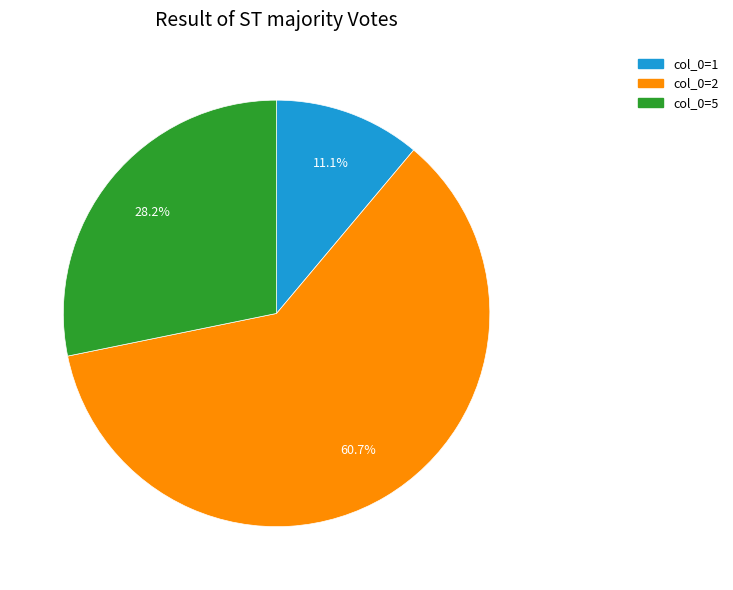

Which category has the biggest portion of the pie?

col_0=2